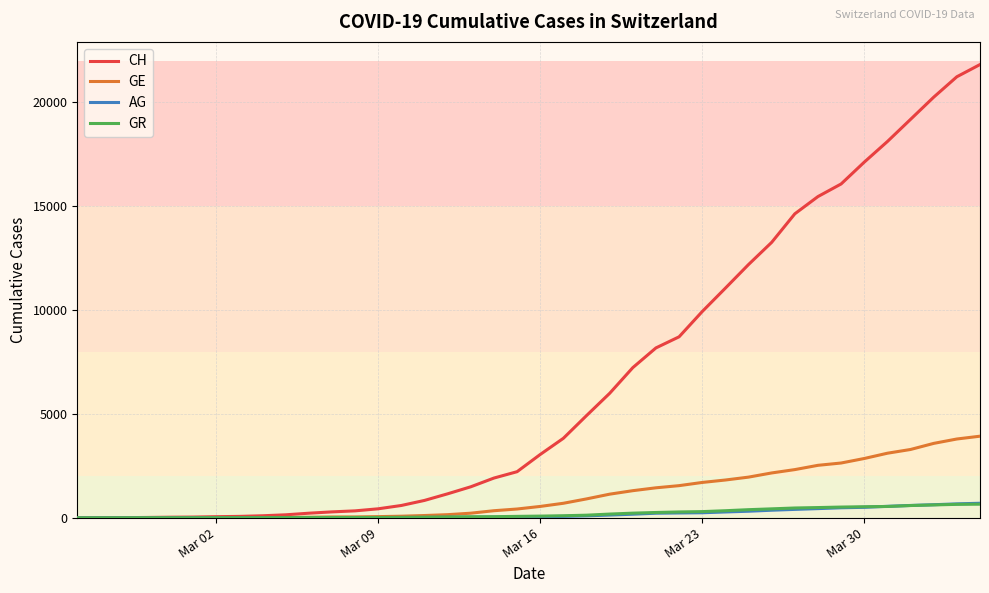

Which series has the largest total across all categories?

CH